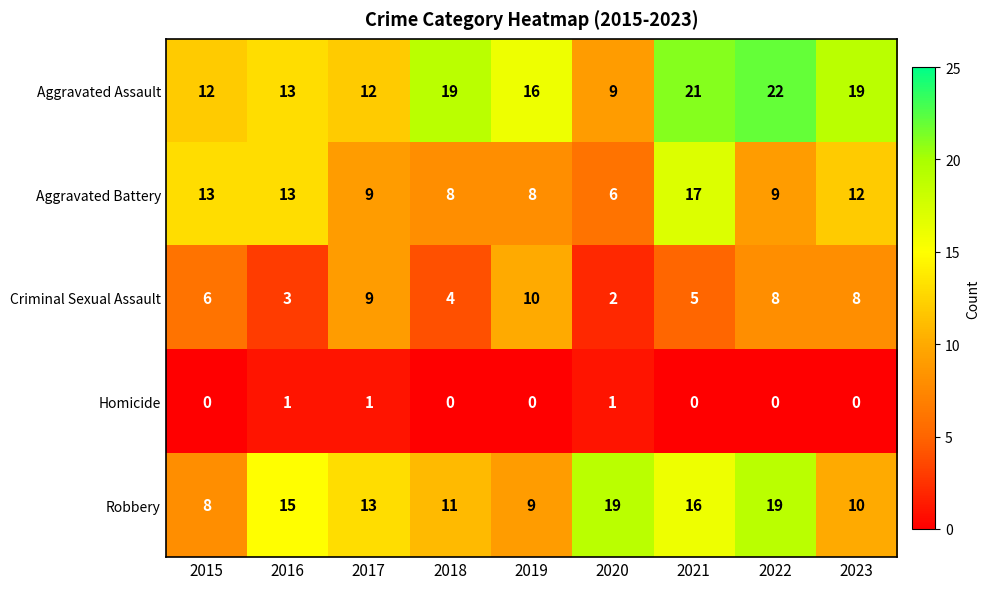

What is the highest value of the Robbery series?

19